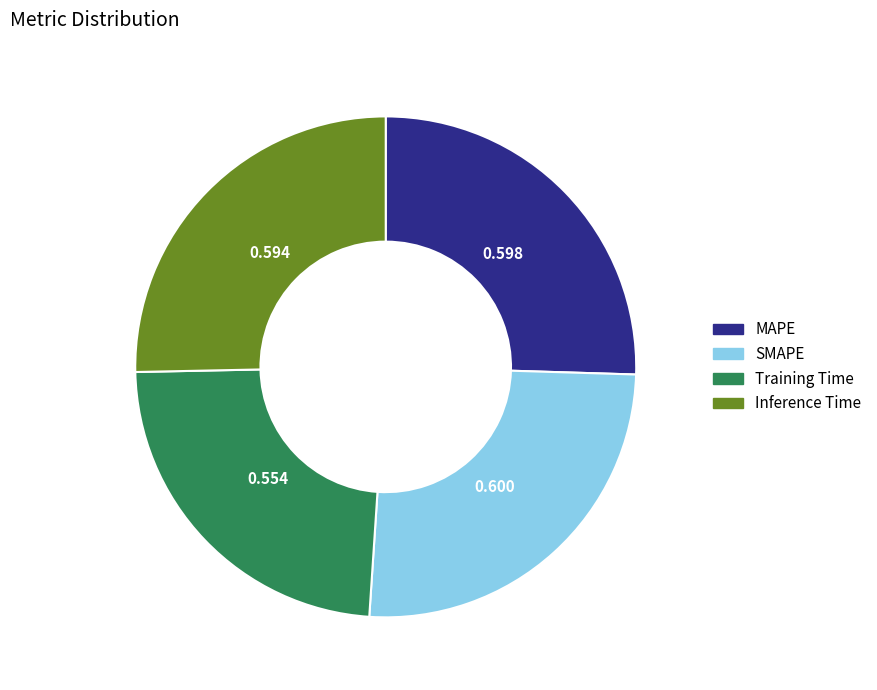

The SMAPE slice represents 26% of the pie. True or false?

True